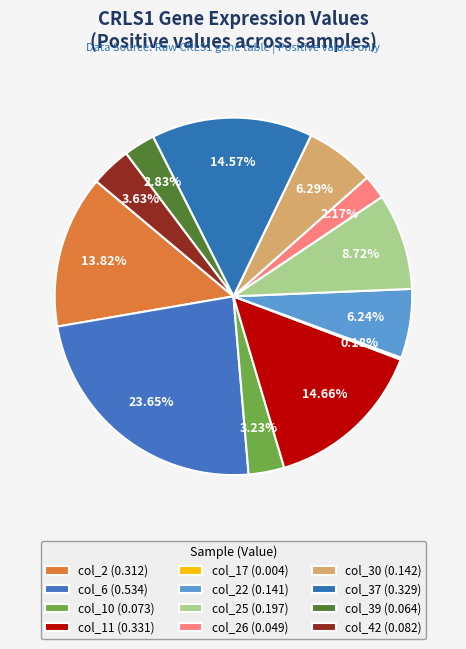

How many segments does this pie chart have?

12